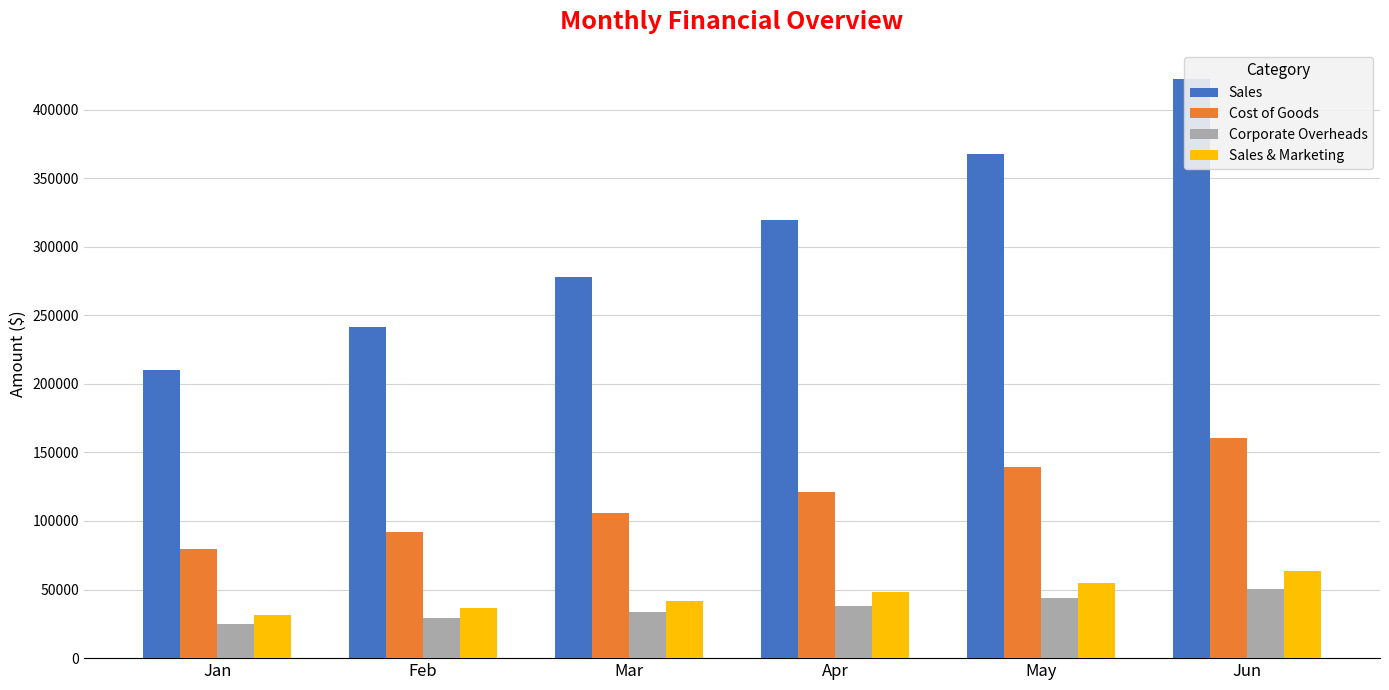

Are the bars grouped side by side (vs. stacked)?

Yes